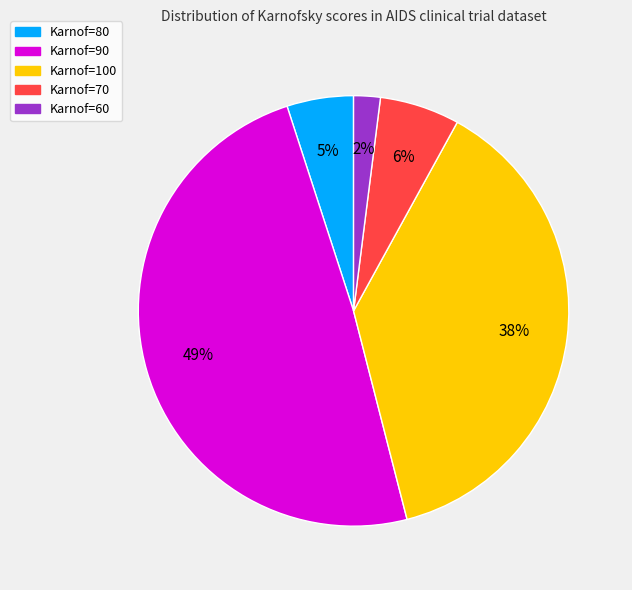

Combined, do Karnof=100 and Karnof=90 account for over 50%?

Yes